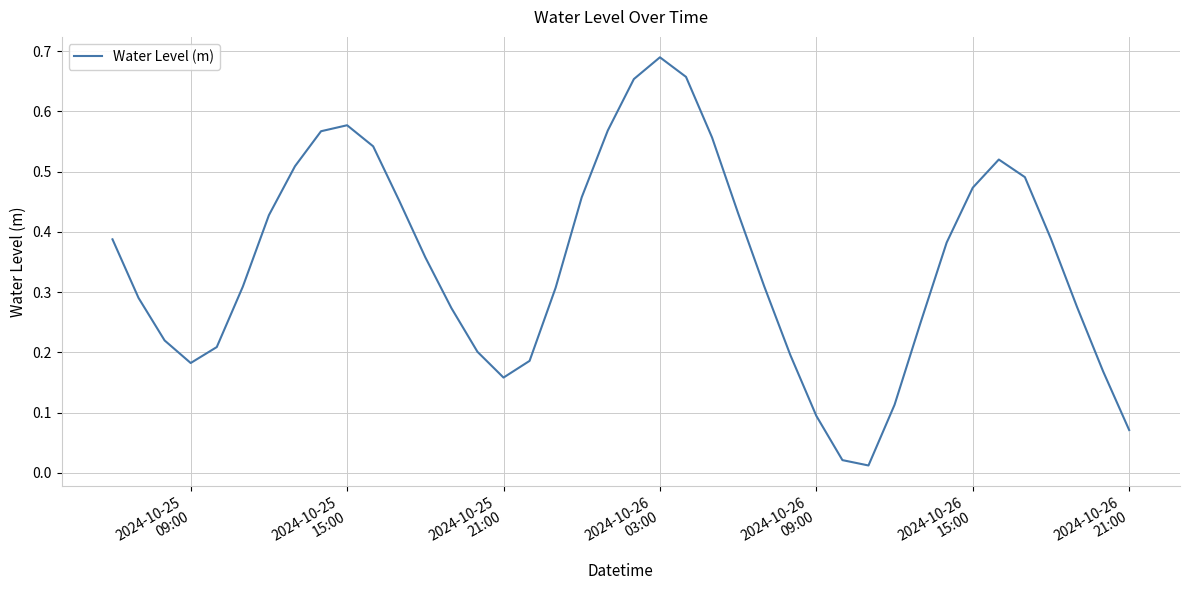

Reading left to right, extract all data points from this chart.

0.4	0.3	0.2	0.2	0.2	0.3	0.4	0.5	0.6	0.6	0.5	0.5	0.4	0.3	0.2	0.2	0.2	0.3	0.5	0.6	0.7	0.7	0.7	0.6	0.4	0.3	0.2	0.1	0.0	0.0	0.1	0.2	0.4	0.5	0.5	0.5	0.4	0.3	0.2	0.1